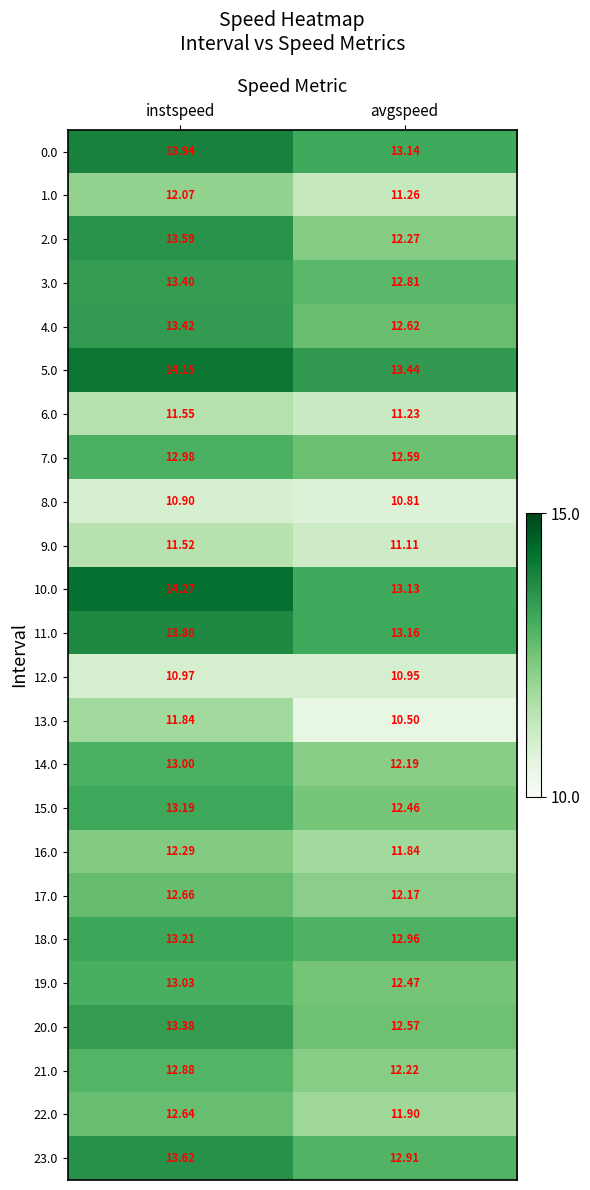

List the labels in order of 18.0 value, largest first.

instspeed, avgspeed